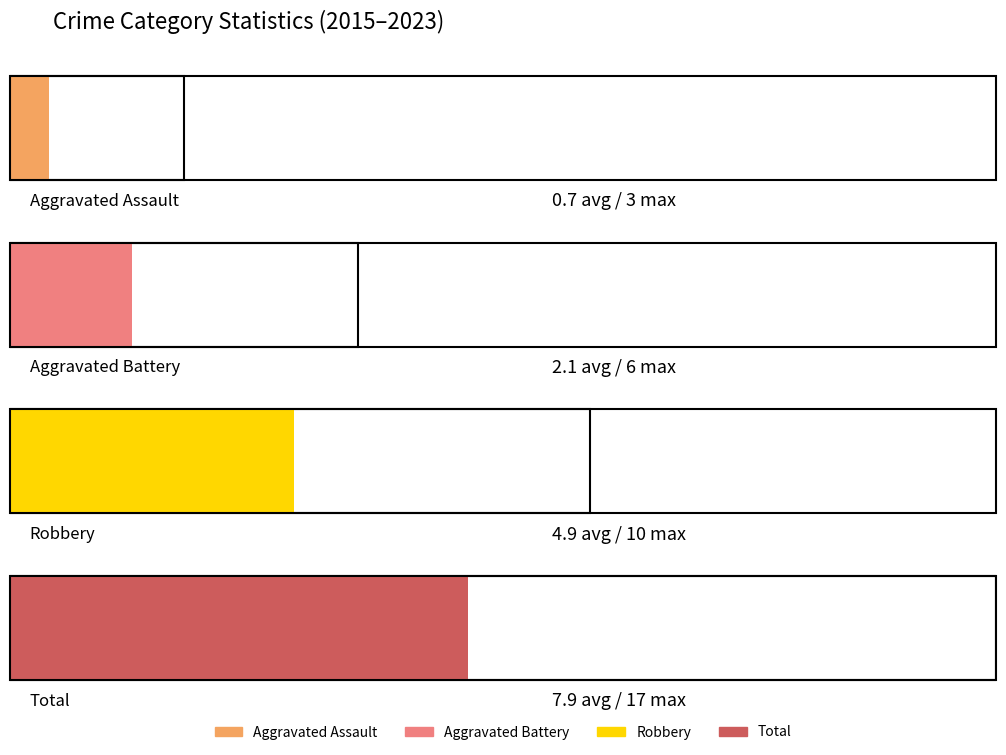

Count the number of data series in this chart.

4